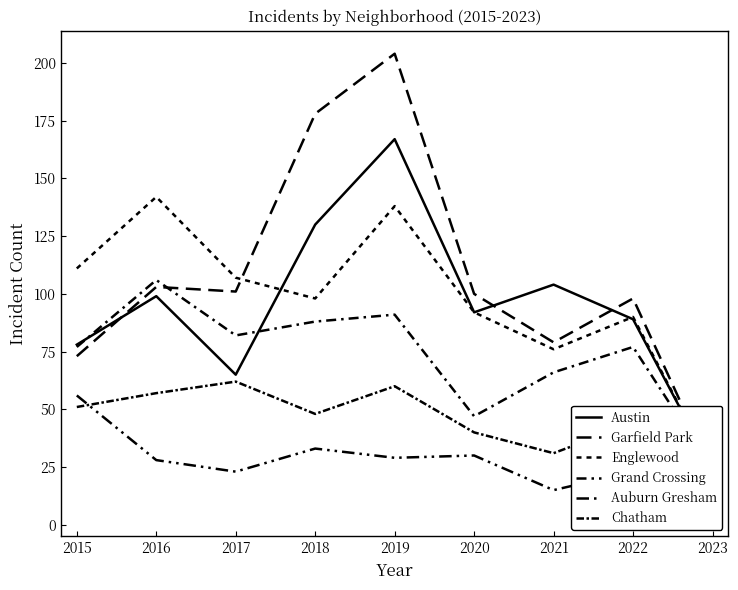

True or false: Auburn Gresham has more than 0 points higher than both neighbors.

True